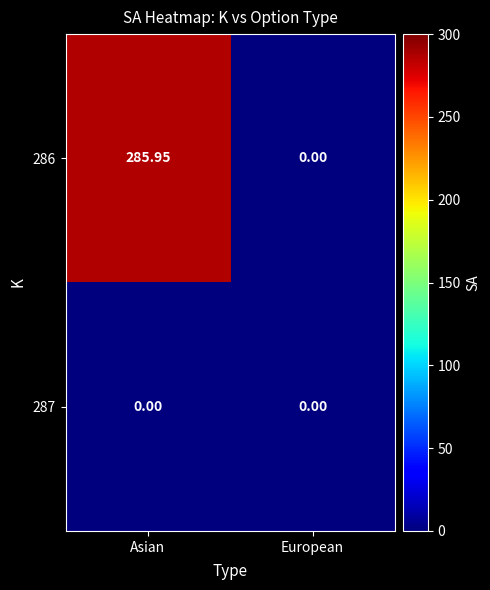

Rank the categories by 286 value from highest to lowest.

Asian, European